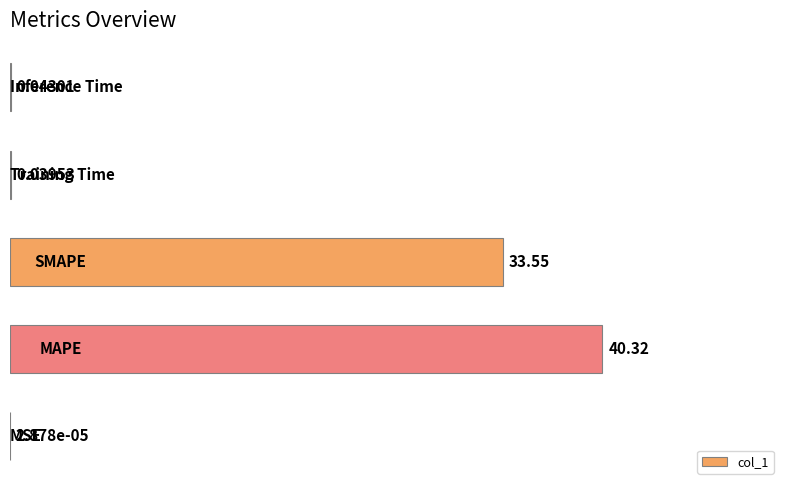

What is the sum of all values?

183.4